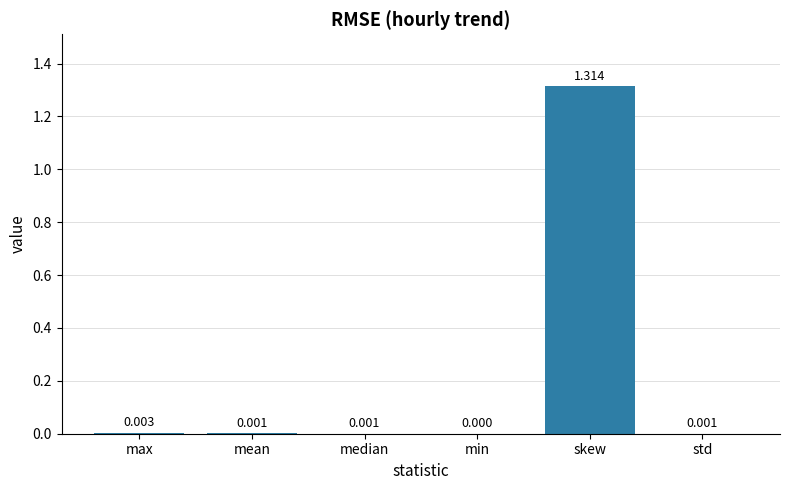

Which label corresponds to the largest value in the chart?

skew